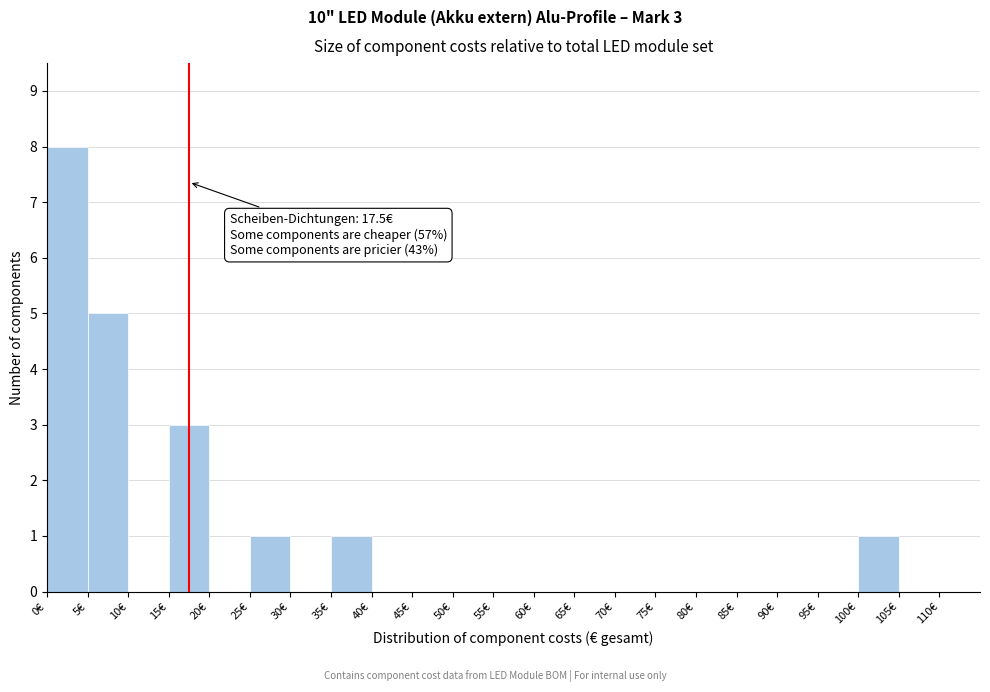

Which range on the x-axis has the tallest bar?

0 to 5